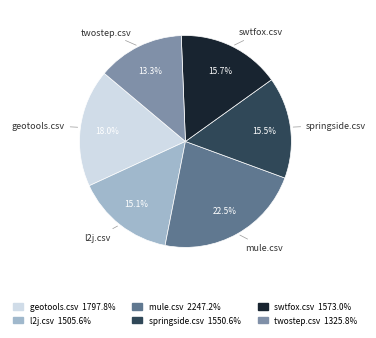

How much of the chart is everything except l2j.csv?

84.9%